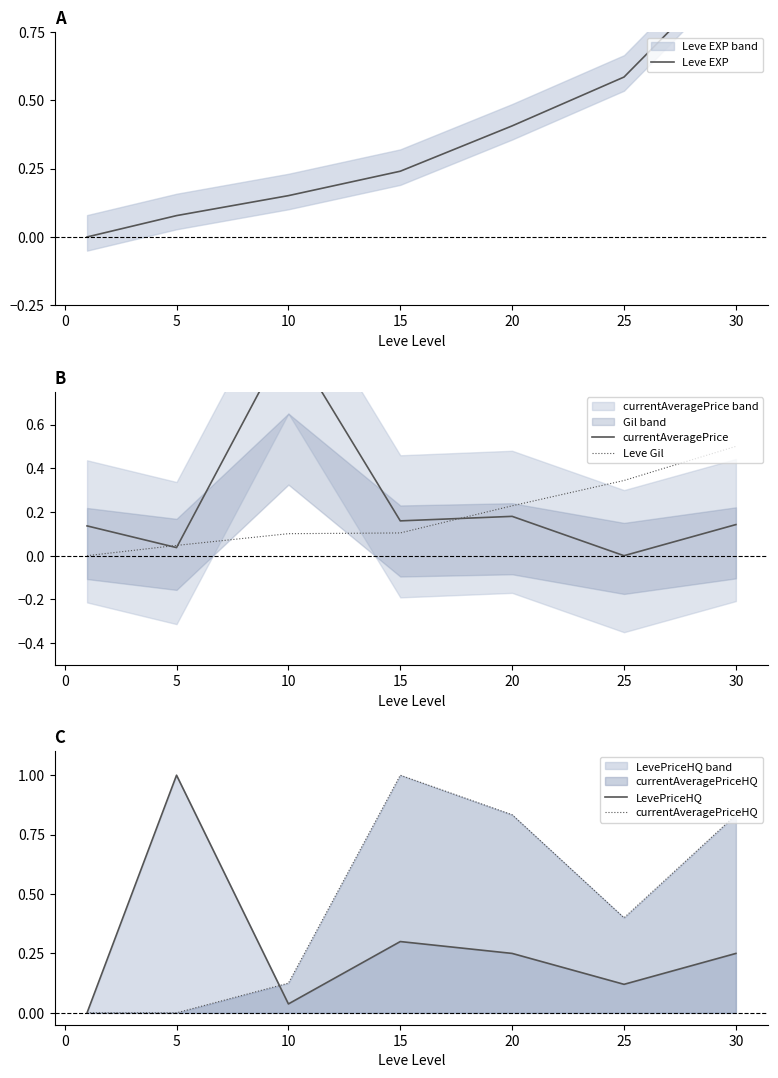

What is the highest value of the Leve Gil series?

0.5